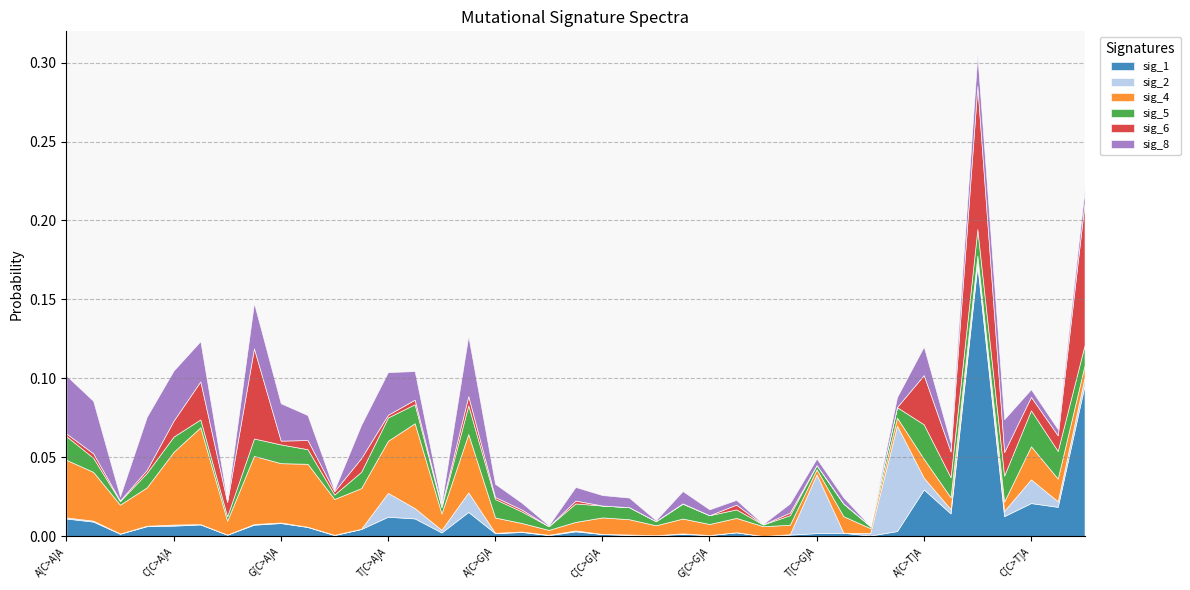

Which series ends up on top after the final intersection of sig_5 and sig_2?

sig_5